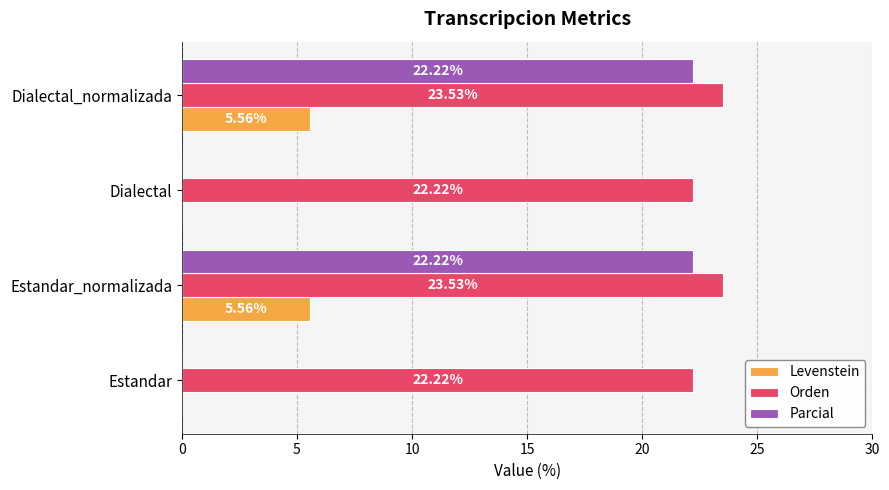

What are all the series names shown in the legend?

Levenstein, Orden, Parcial